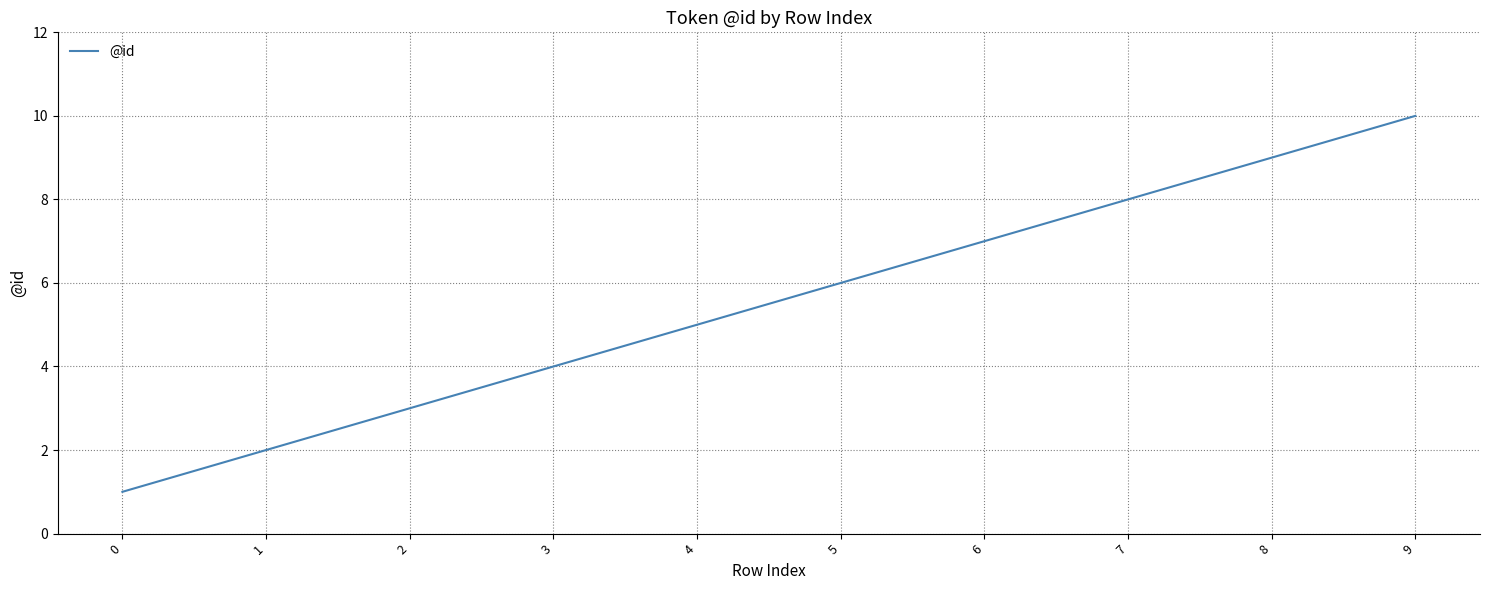

Count the values in the range 3 to 8.

6